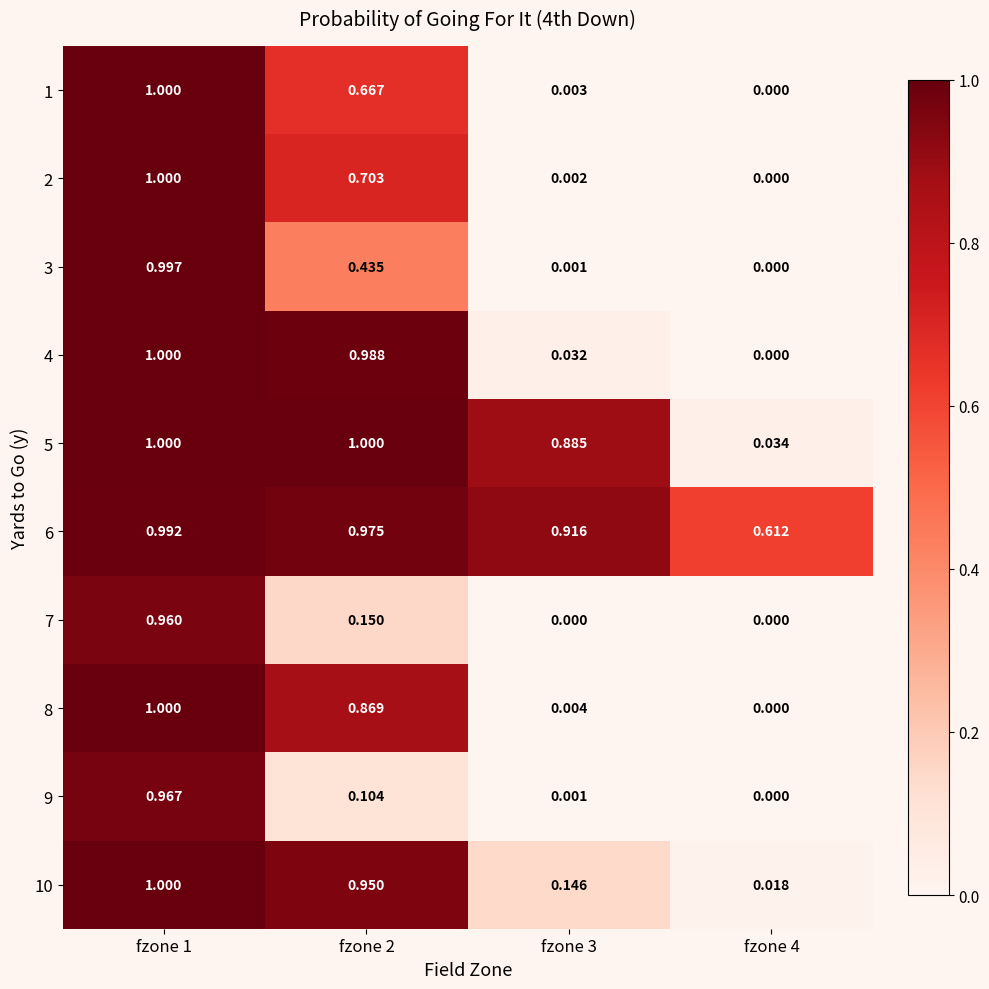

Is the value of 6 at fzone 4 greater than the value of 10 at fzone 1?

No